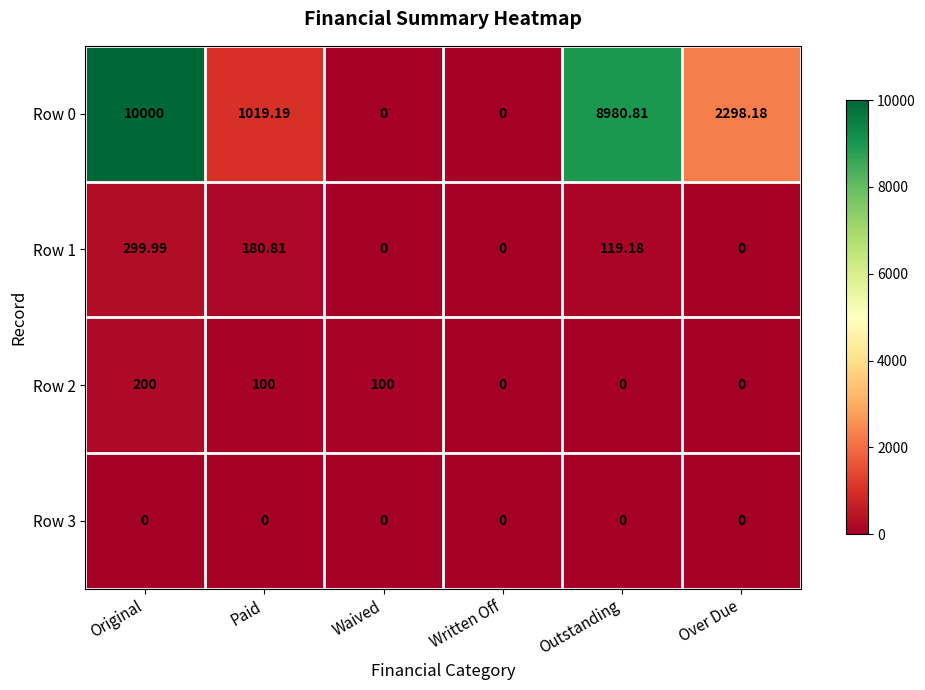

What is the greatest value displayed?

10000.0